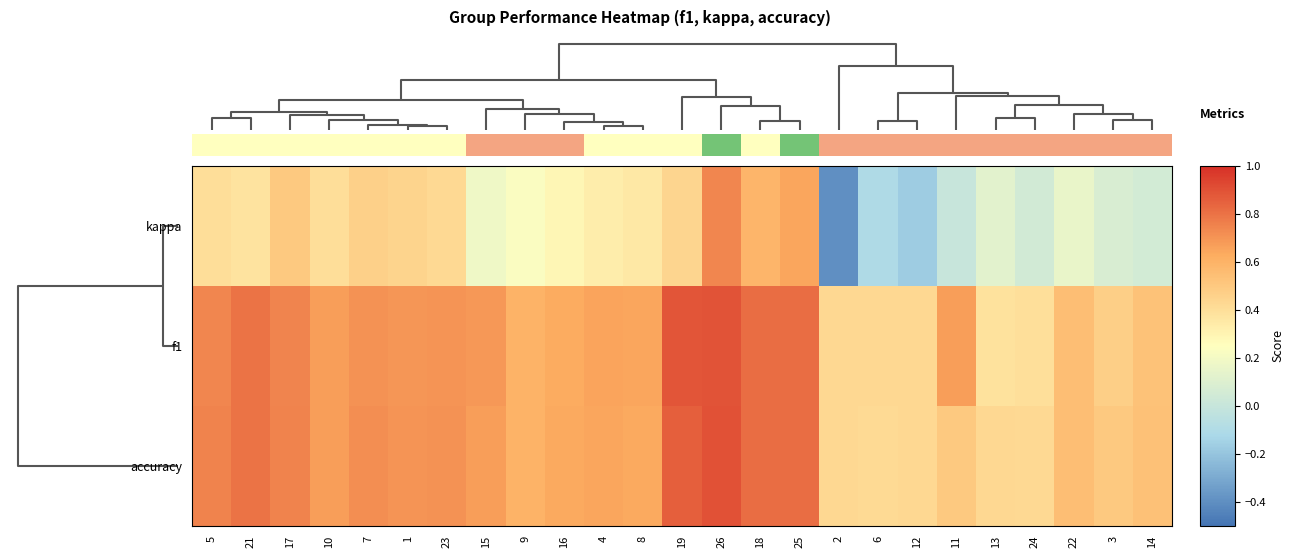

What is the minimum value for accuracy?

0.4